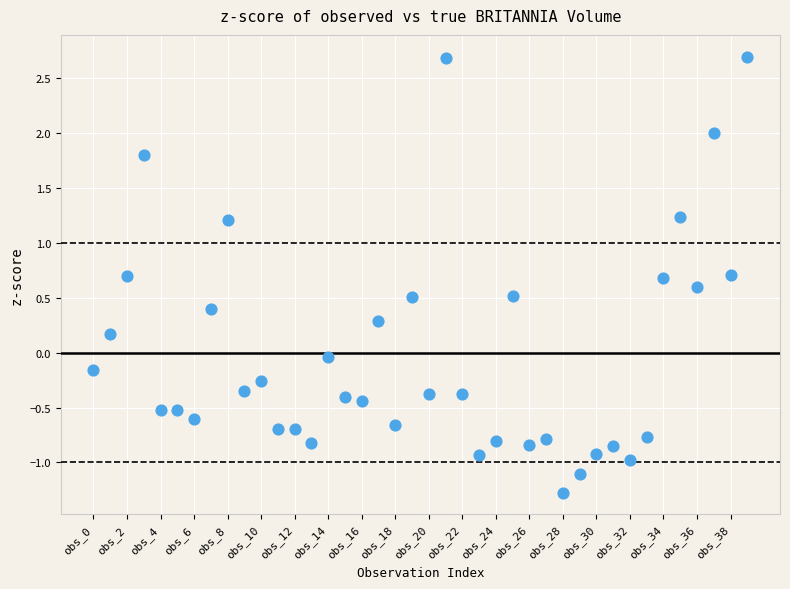

What is the range of Y values (max minus min)?

4.0